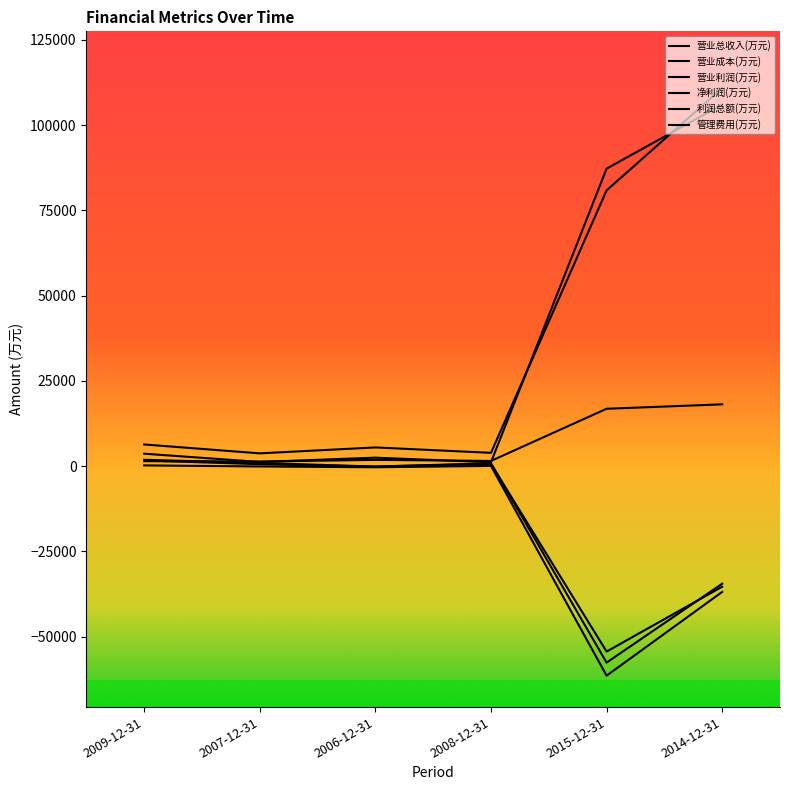

How many lines are shown in the chart?

6